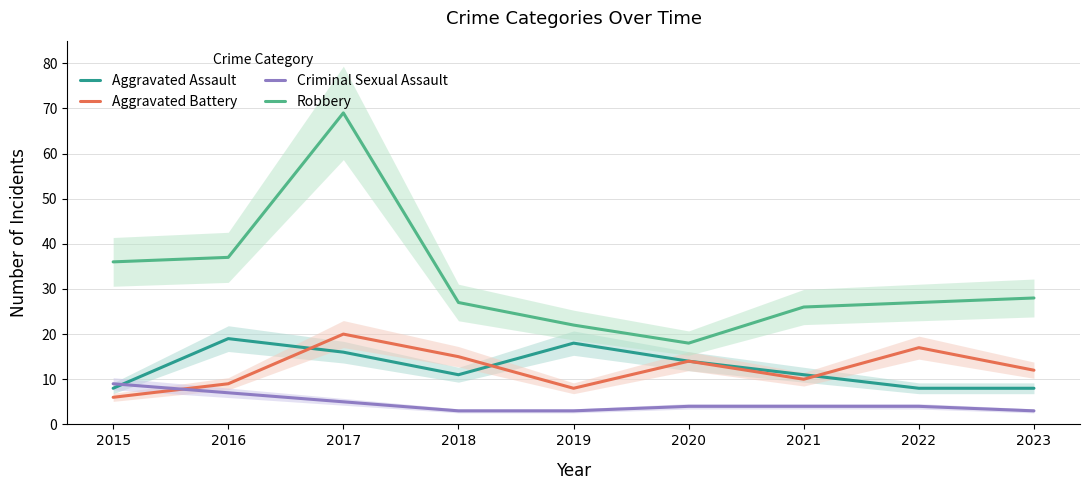

True or false: Criminal Sexual Assault has more than 0 points higher than both neighbors.

False